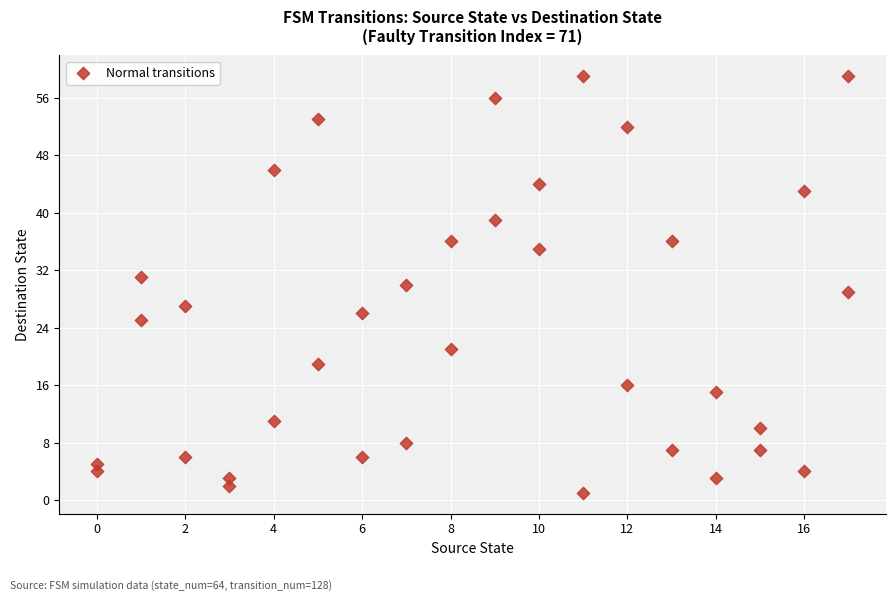

What is the range of X values (max minus min)?

17